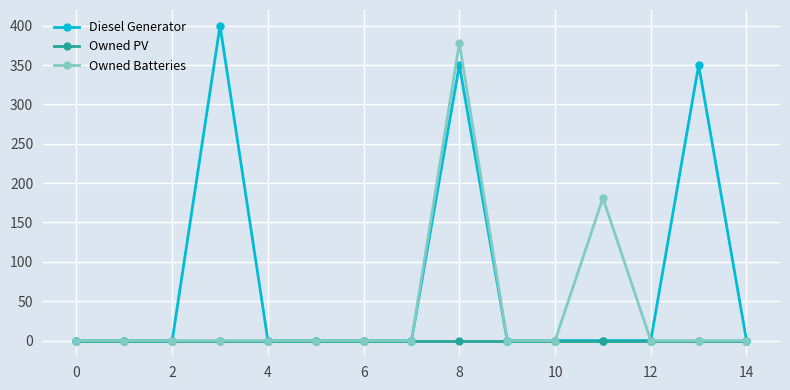

List the series in order of their overall mean, highest first.

Diesel Generator, Owned Batteries, Owned PV